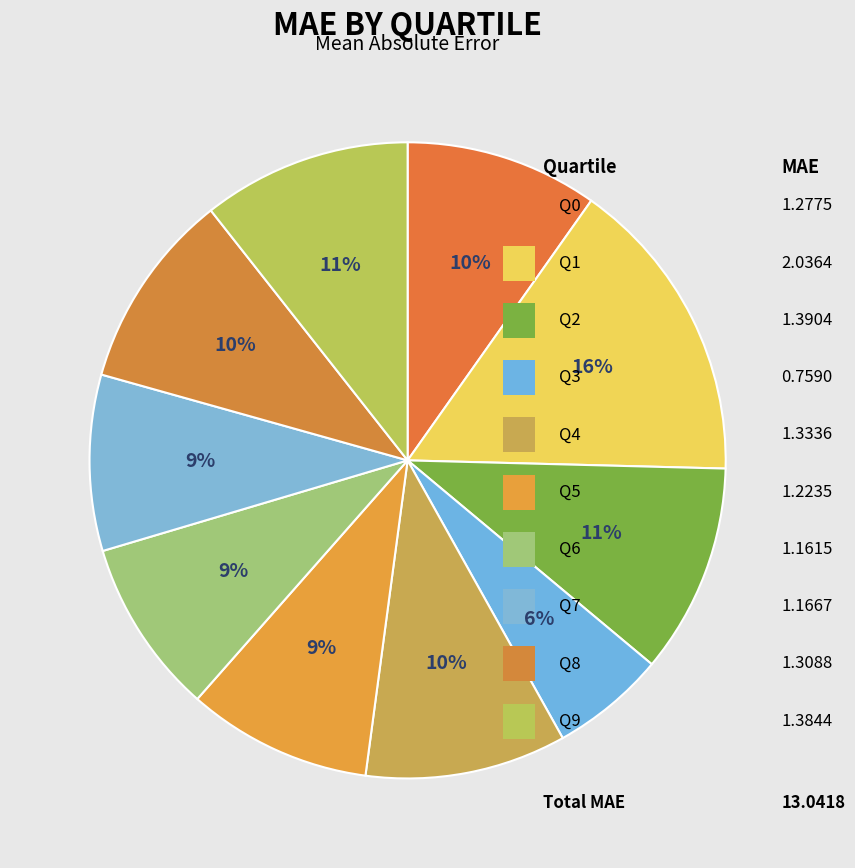

True or false: Q1 accounts for 9% of the total.

False